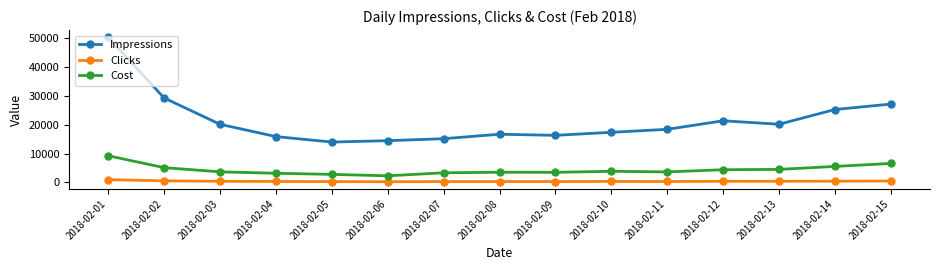

What is the value of the Impressions point at the 8th from the left?

16689